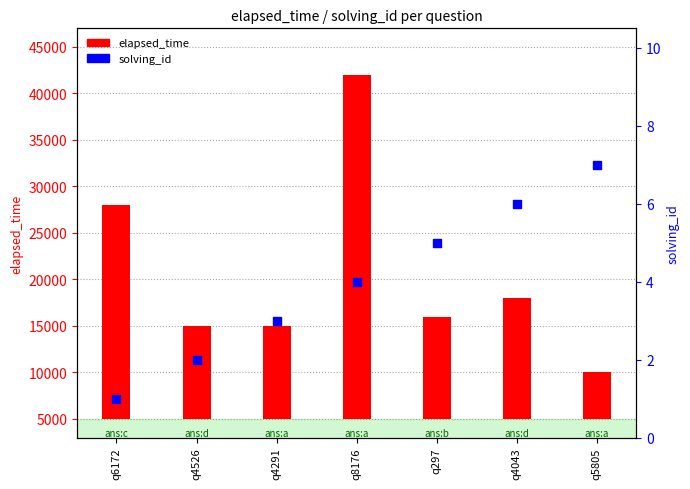

At how many categories does at least one series exceed 14842?

2